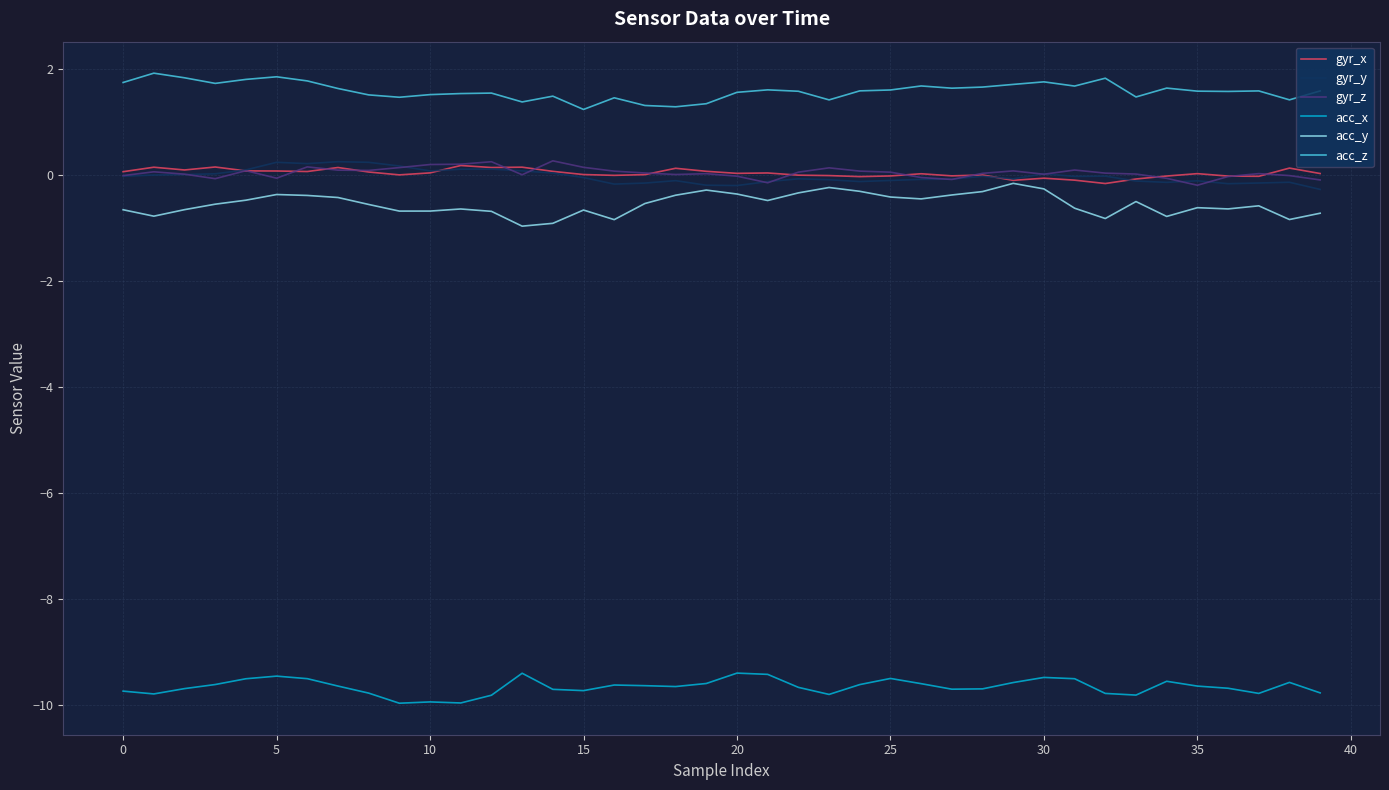

True or false: acc_x and acc_y intersect in this chart.

False